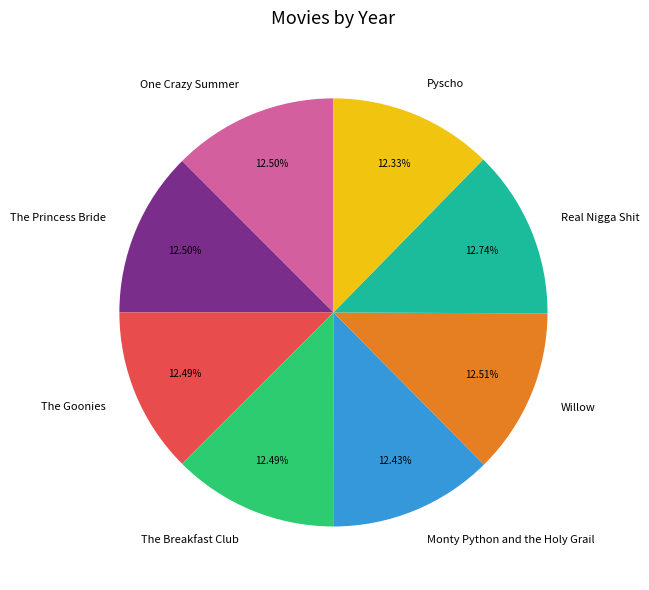

Is there a majority slice in this chart?

No